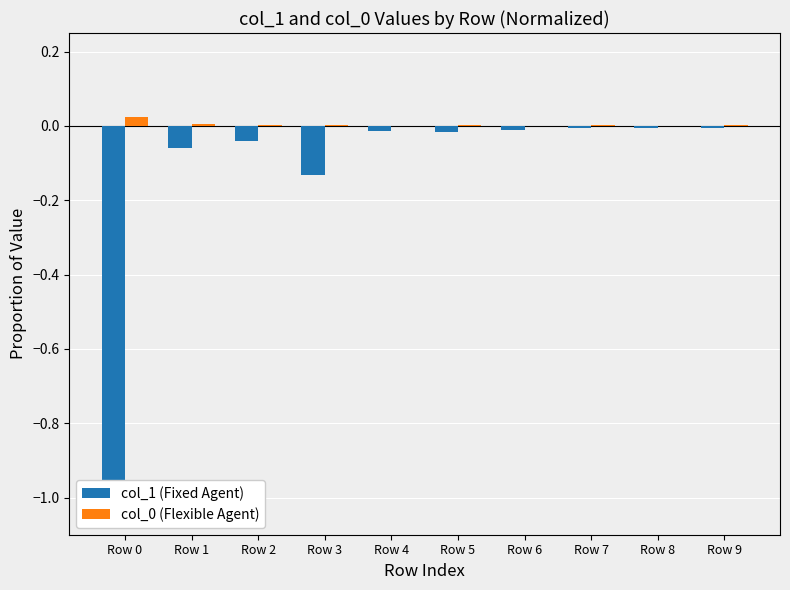

Which category has the lowest value in the col_0 (Flexible Agent) series?

Row 4